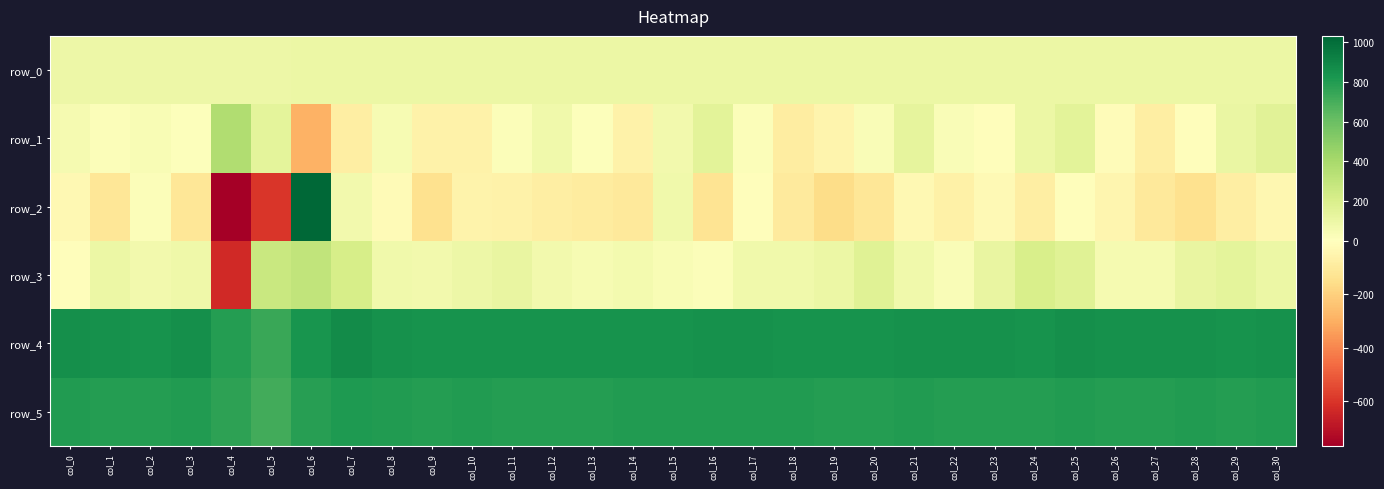

How many data points in row_4 are less than 846?

13